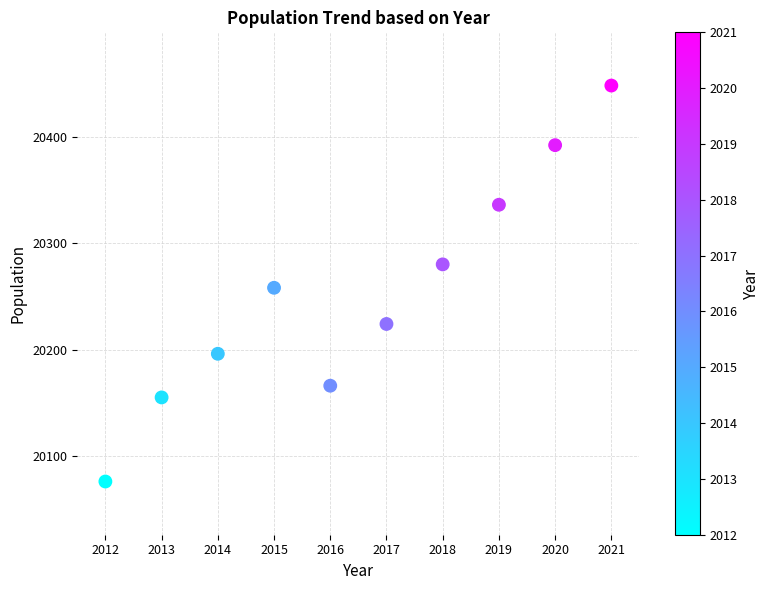

What is the range of X values (max minus min)?

9